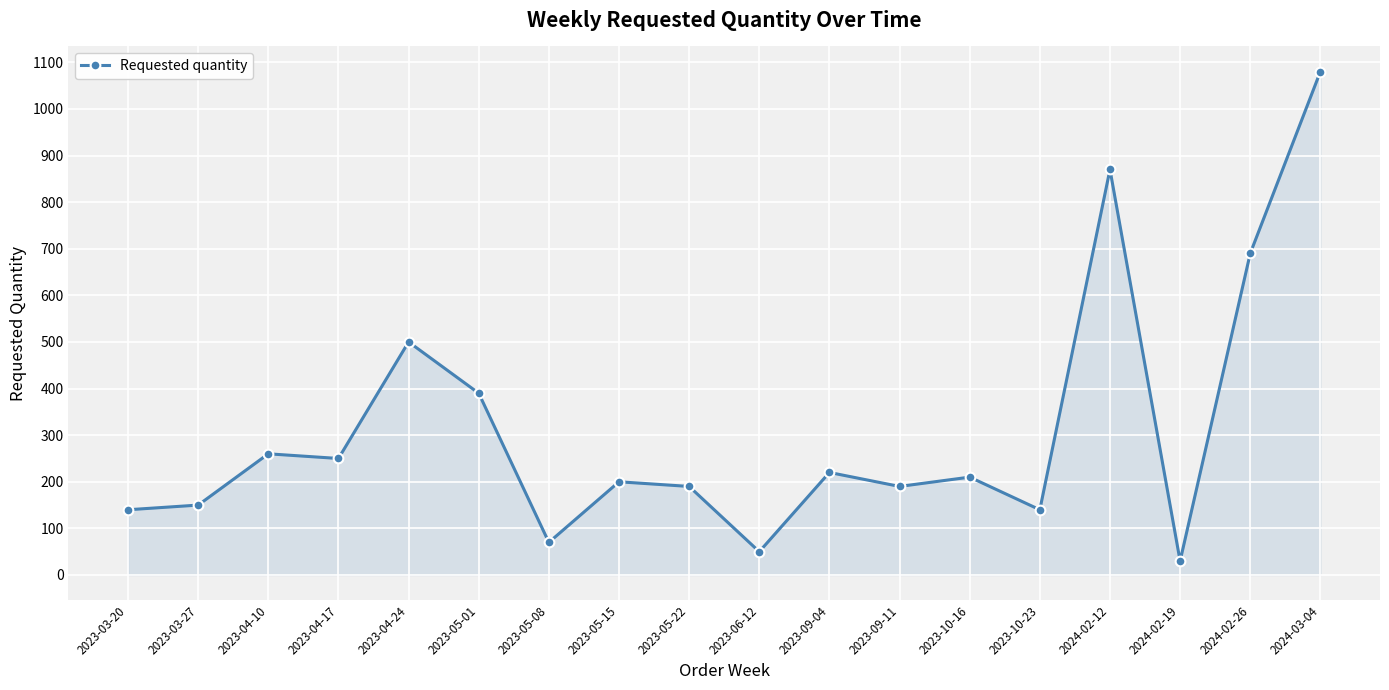

Reading right to left, transcribe all the data shown in this chart.

2024-03-04=1080	2024-02-26=690	2024-02-19=30	2024-02-12=870	2023-10-23=140	2023-10-16=210	2023-09-11=190	2023-09-04=220	2023-06-12=50	2023-05-22=190	2023-05-15=200	2023-05-08=70	2023-05-01=390	2023-04-24=500	2023-04-17=250	2023-04-10=260	2023-03-27=150	2023-03-20=140